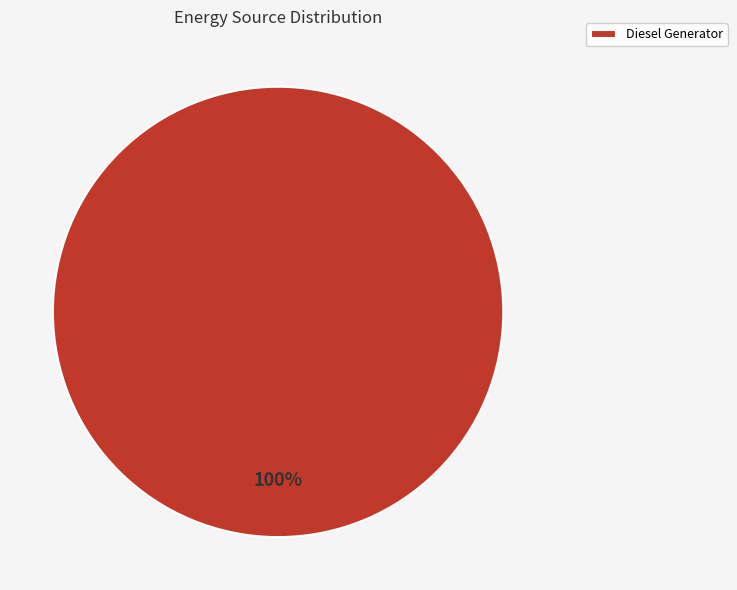

Count the number of slices in the pie.

1